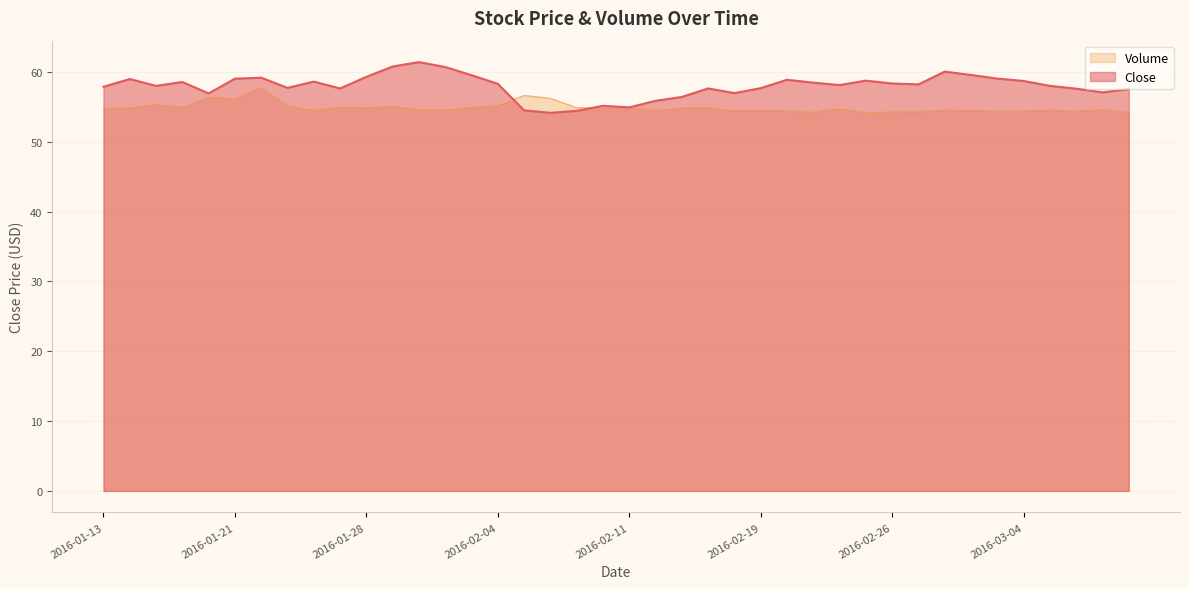

What is the value of the Volume point at the 27th from the left?

54.4